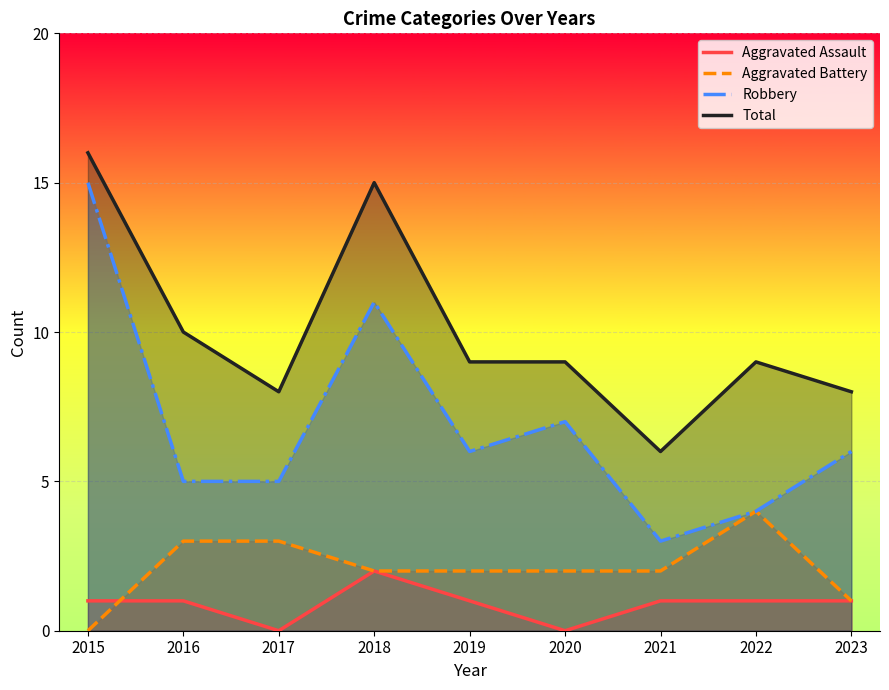

Reading right to left, transcribe all the data shown in this chart.

Aggravated Assault: 1	1	1	0	1	2	0	1	1
Aggravated Battery: 1	4	2	2	2	2	3	3	0
Robbery: 6	4	3	7	6	11	5	5	15
Total: 8	9	6	9	9	15	8	10	16